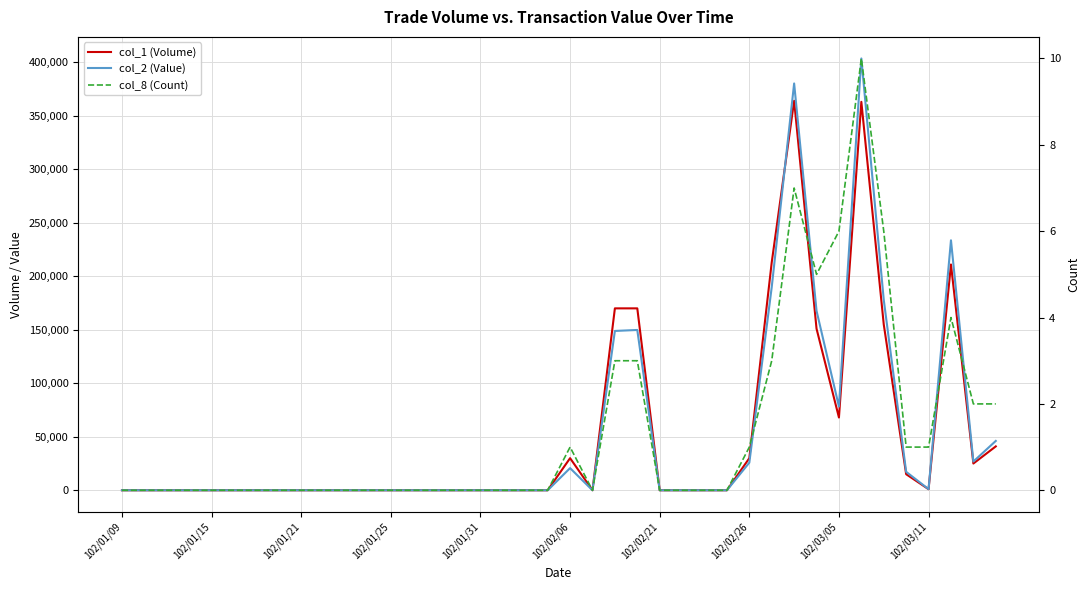

Which has a higher value, 11 or 16?

11